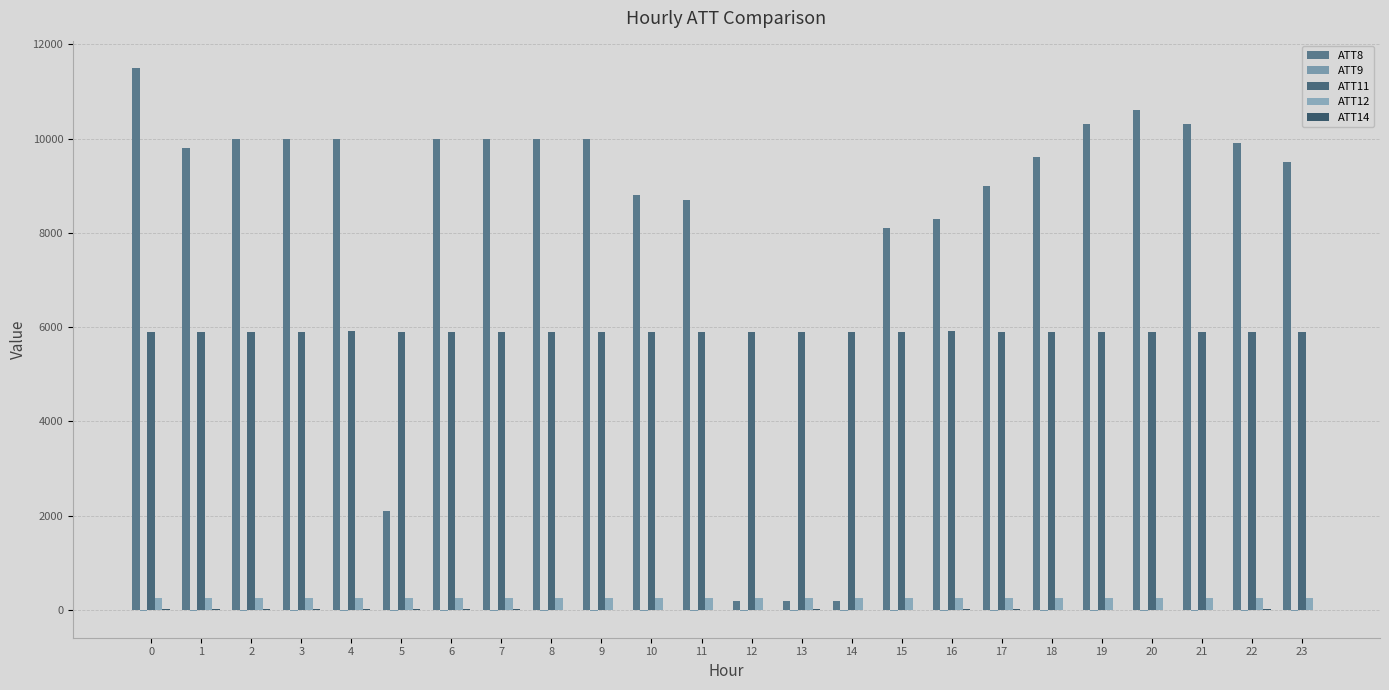

Does the chart contain stacked bars?

No